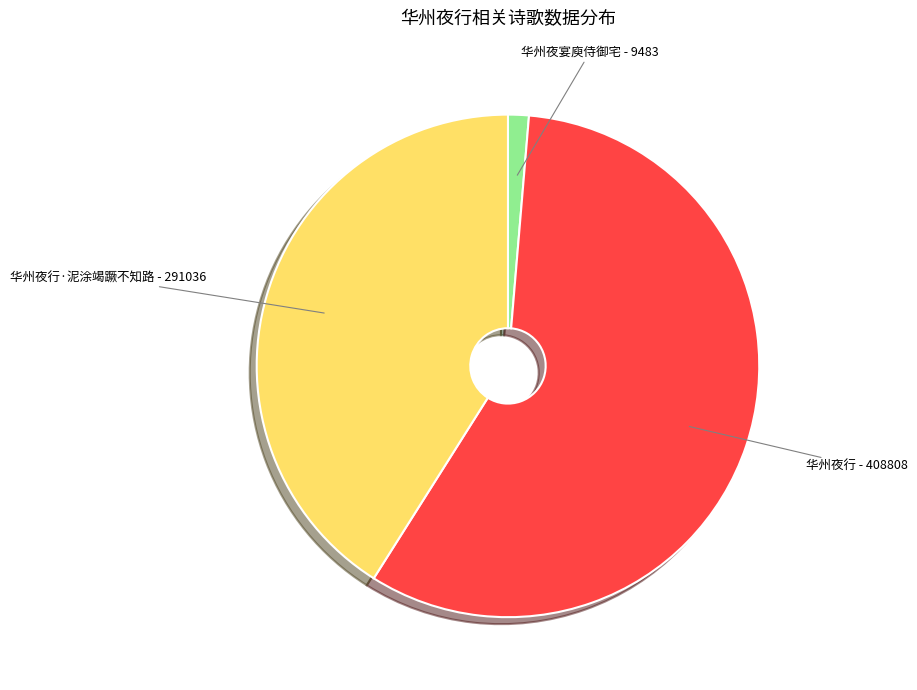

Which slice represents more than half of the pie?

华州夜行